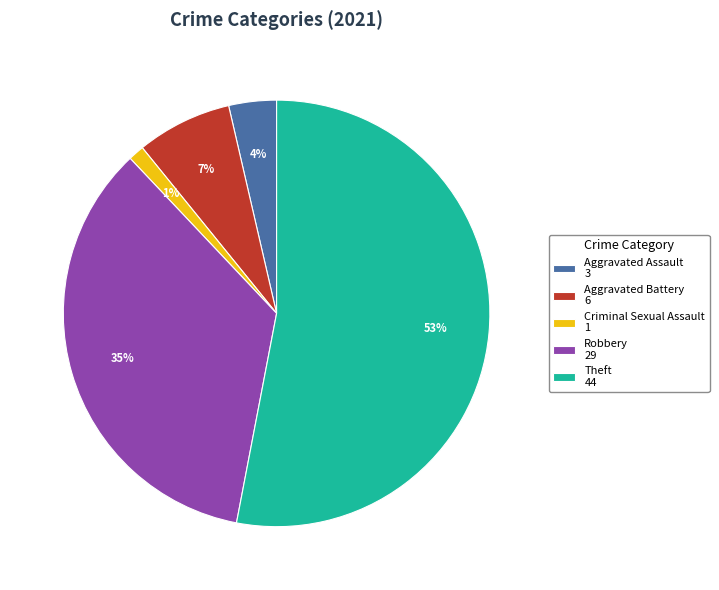

Rank the categories by value from lowest to highest.

Criminal Sexual Assault 1, Aggravated Assault 3, Aggravated Battery 6, Robbery 29, Theft 44